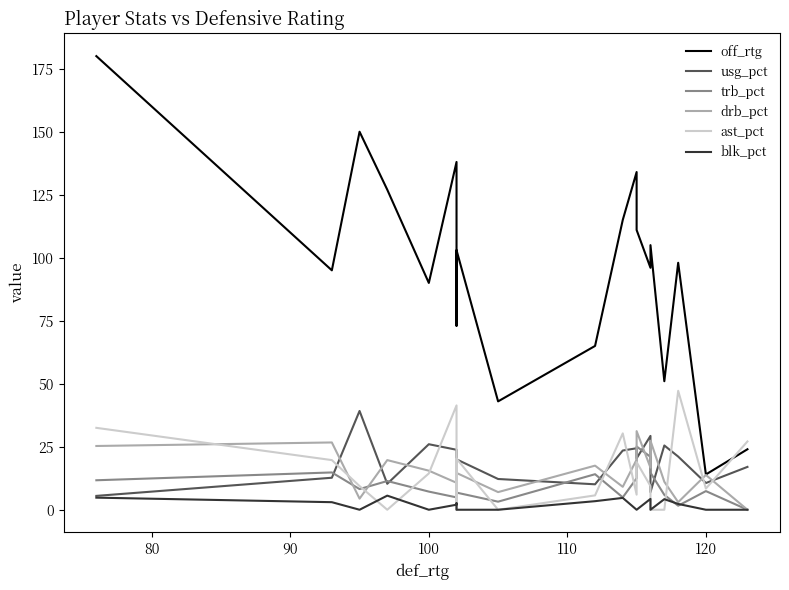

What is the sum of all off_rtg values?

1812.0